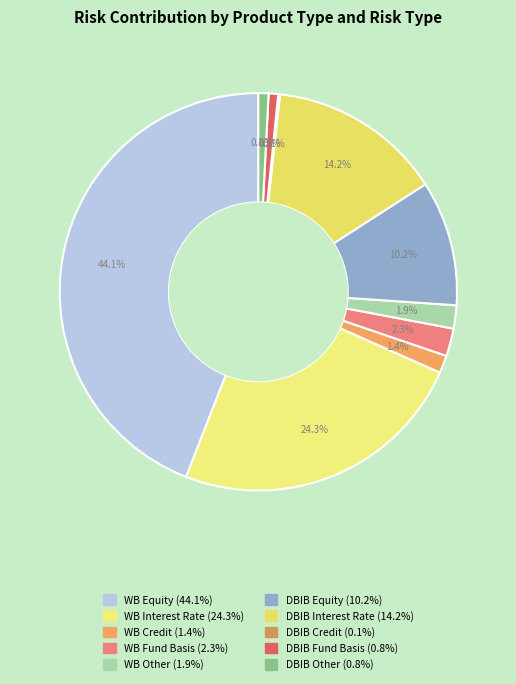

Rank the categories by value from lowest to highest.

DBIB_Credit, DBIB_Fund_Basis, DBIB_Other, WB_Credit, WB_Other, WB_Fund_Basis, DBIB_Equity, DBIB_Interest_Rate, WB_Interest_Rate, WB_Equity